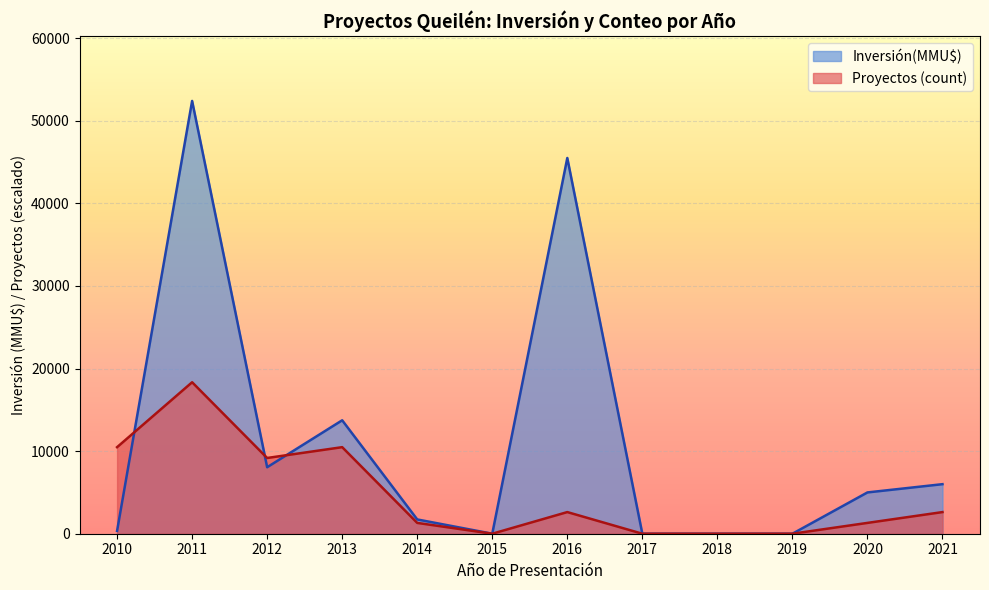

True or false: Proyectos (count) has a value of 0.0 at 2015.

True